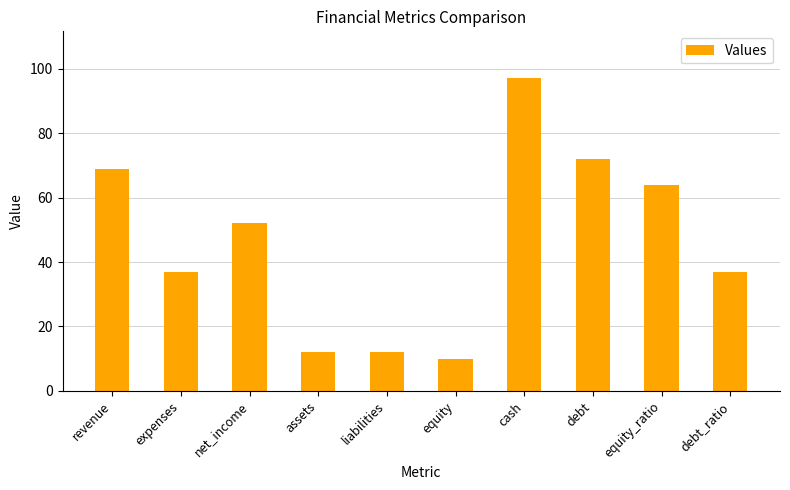

What is the change in value from revenue to equity_ratio?

-5